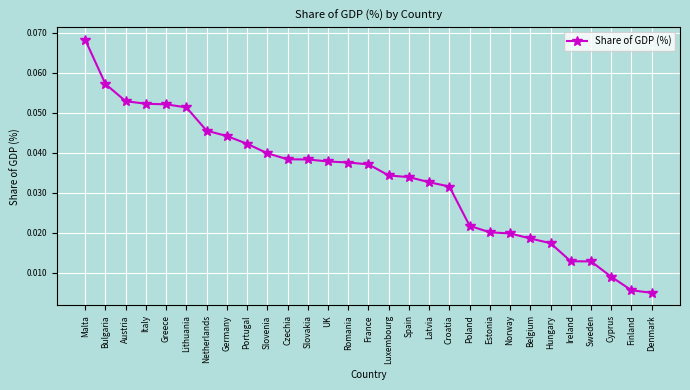

The chart shows a value of 0.0 at Lithuania. True or false?

False